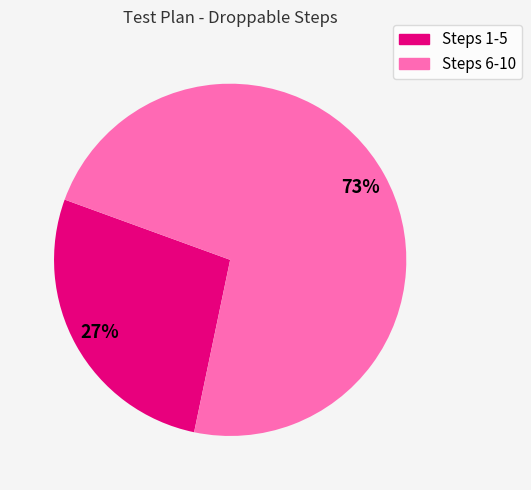

To the nearest percent, what is the average slice percentage?

50%